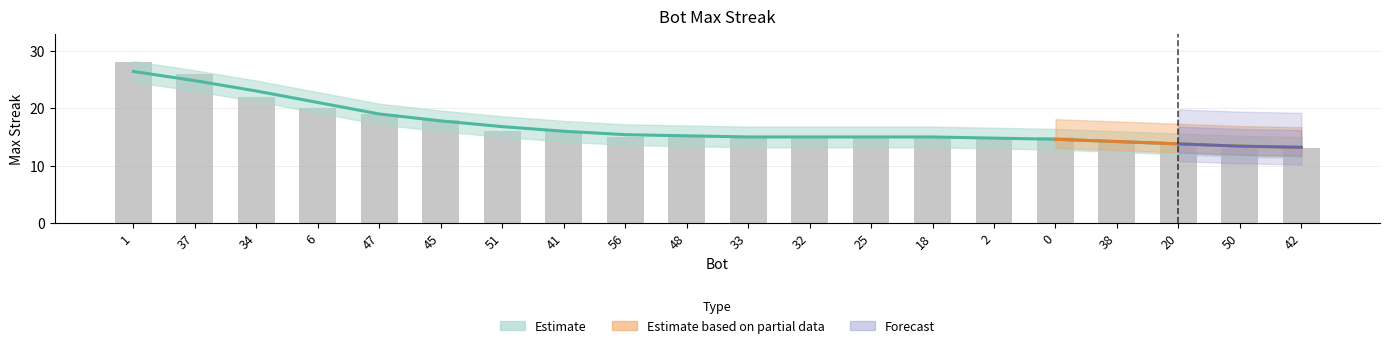

What is the approximate value at 1?

28